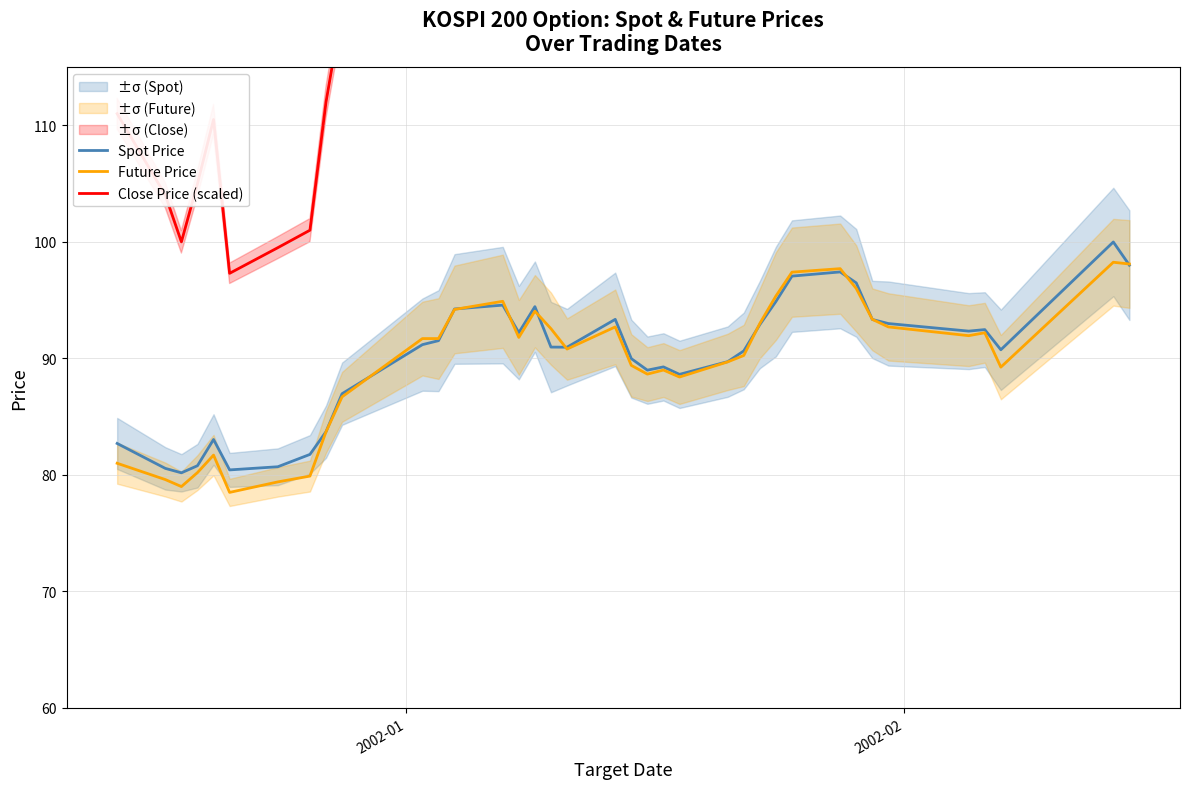

What is the lowest value of the Spot Price series?

80.2